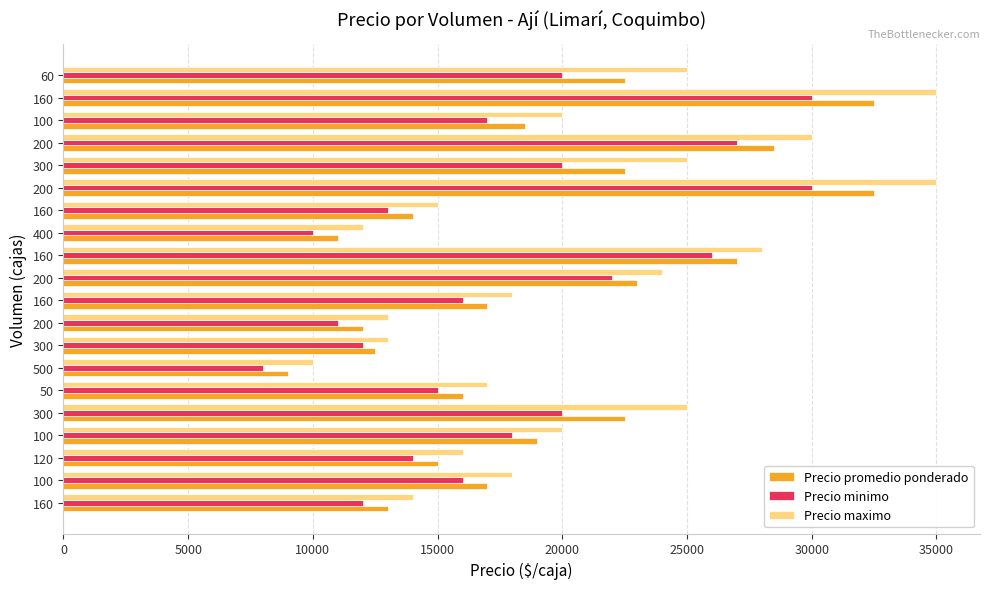

How many series are shown in this chart?

3